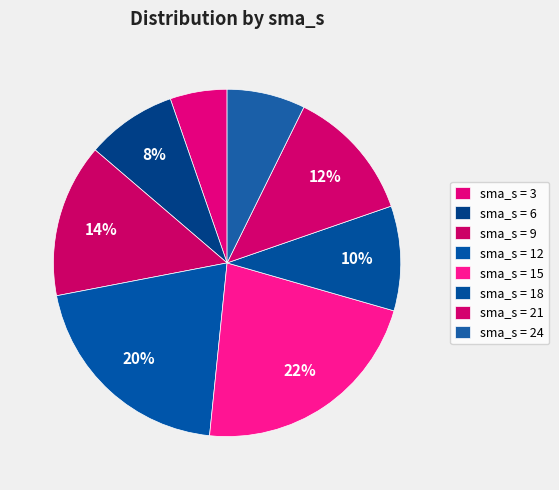

How many segments does this pie chart have?

8